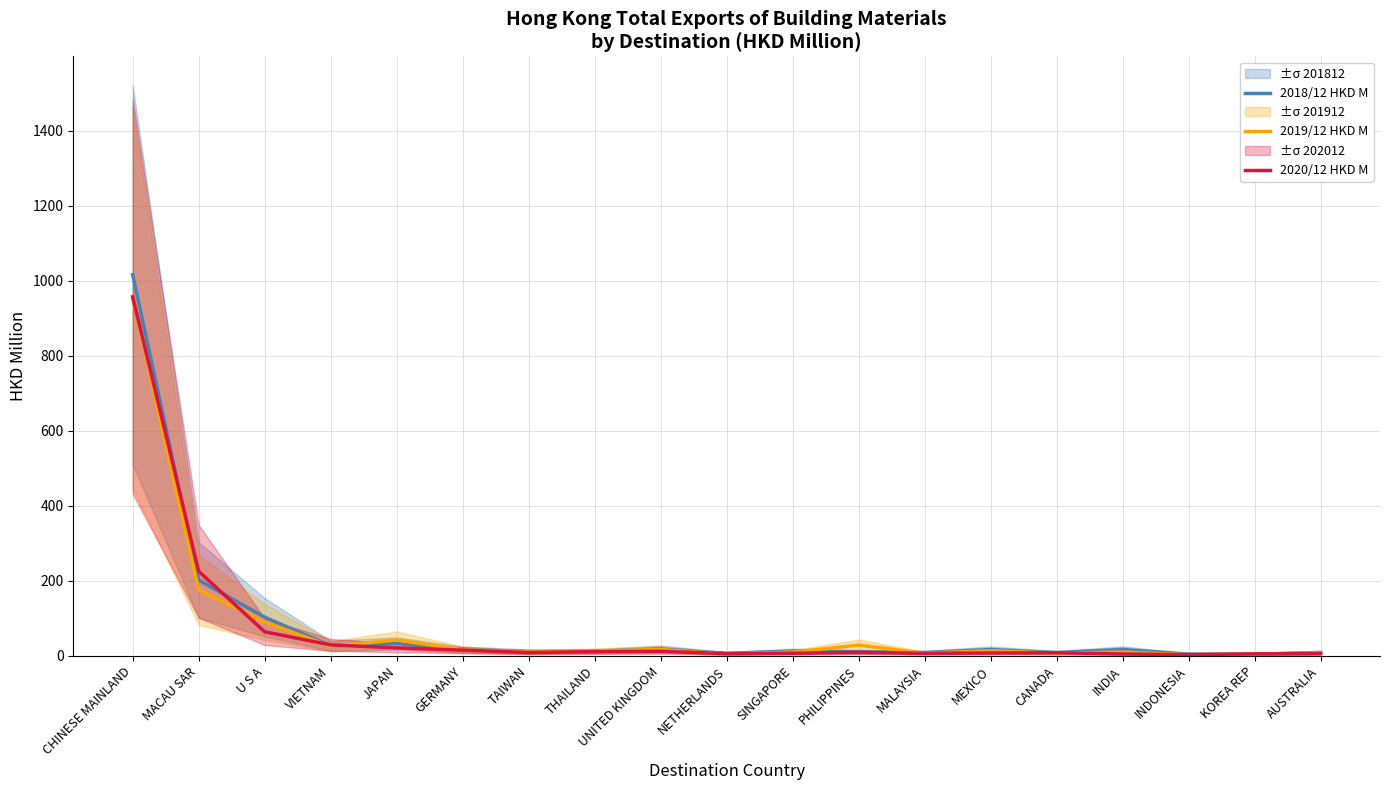

Reading left to right, transcribe all the data shown in this chart.

2018/12 HKD M: CHINESE MAINLAND=1016.3	MACAU SAR=202.0	U S A=102.9	VIETNAM=26.8	JAPAN=33.0	GERMANY=16.4	TAIWAN=11.3	THAILAND=11.5	UNITED KINGDOM=18.4	NETHERLANDS=6.5	SINGAPORE=12.7	PHILIPPINES=10.5	MALAYSIA=8.8	MEXICO=16.7	CANADA=8.5	INDIA=16.9	INDONESIA=4.4	KOREA REP=4.2	AUSTRALIA=8.9
2019/12 HKD M: CHINESE MAINLAND=953.2	MACAU SAR=176.1	U S A=90.2	VIETNAM=25.4	JAPAN=42.3	GERMANY=16.1	TAIWAN=10.3	THAILAND=12.9	UNITED KINGDOM=16.8	NETHERLANDS=4.9	SINGAPORE=9.7	PHILIPPINES=28.4	MALAYSIA=7.0	MEXICO=13.4	CANADA=7.2	INDIA=10.0	INDONESIA=3.0	KOREA REP=4.5	AUSTRALIA=7.8
2020/12 HKD M: CHINESE MAINLAND=957.4	MACAU SAR=225.3	U S A=64.0	VIETNAM=29.1	JAPAN=21.1	GERMANY=15.1	TAIWAN=8.5	THAILAND=11.2	UNITED KINGDOM=12.0	NETHERLANDS=5.8	SINGAPORE=6.7	PHILIPPINES=9.4	MALAYSIA=6.6	MEXICO=7.5	CANADA=8.1	INDIA=4.8	INDONESIA=3.2	KOREA REP=5.1	AUSTRALIA=6.0